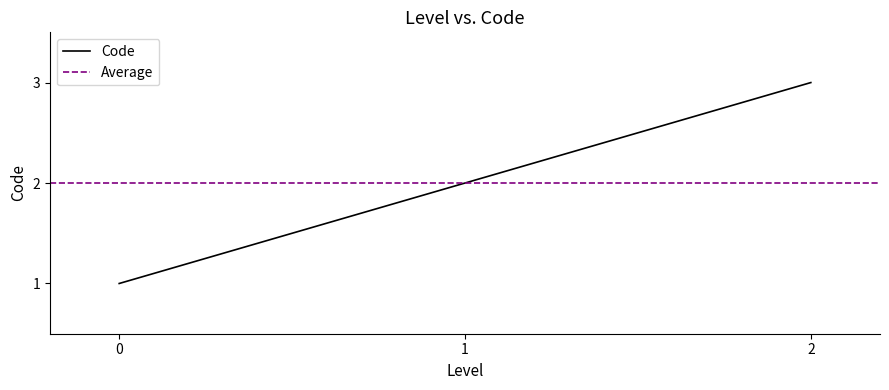

The value of Code at 2 is 3. True or false?

True